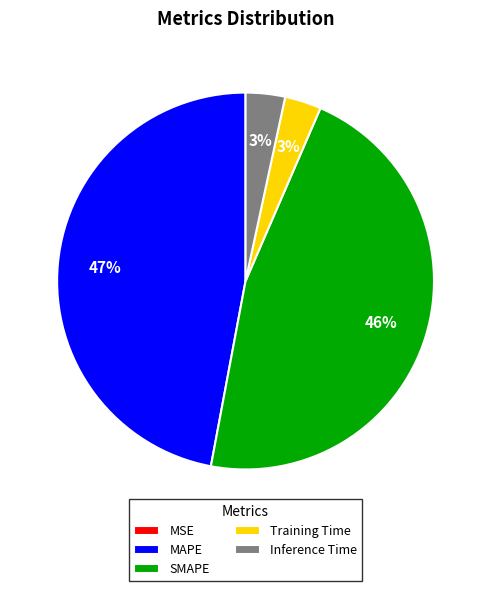

True or false: Training Time accounts for 3% of the total.

True